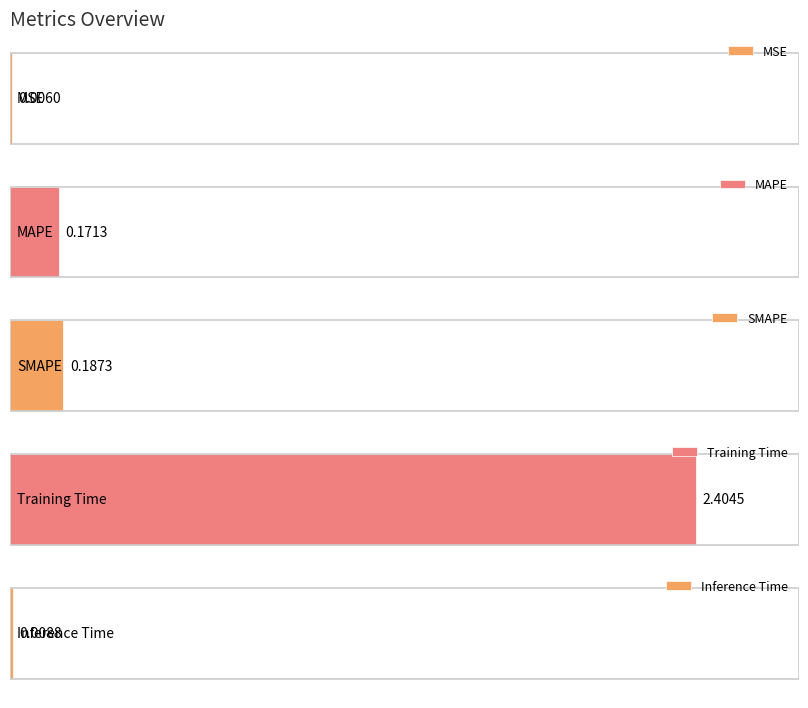

What is the value of the 4th bar from the left?

2.4